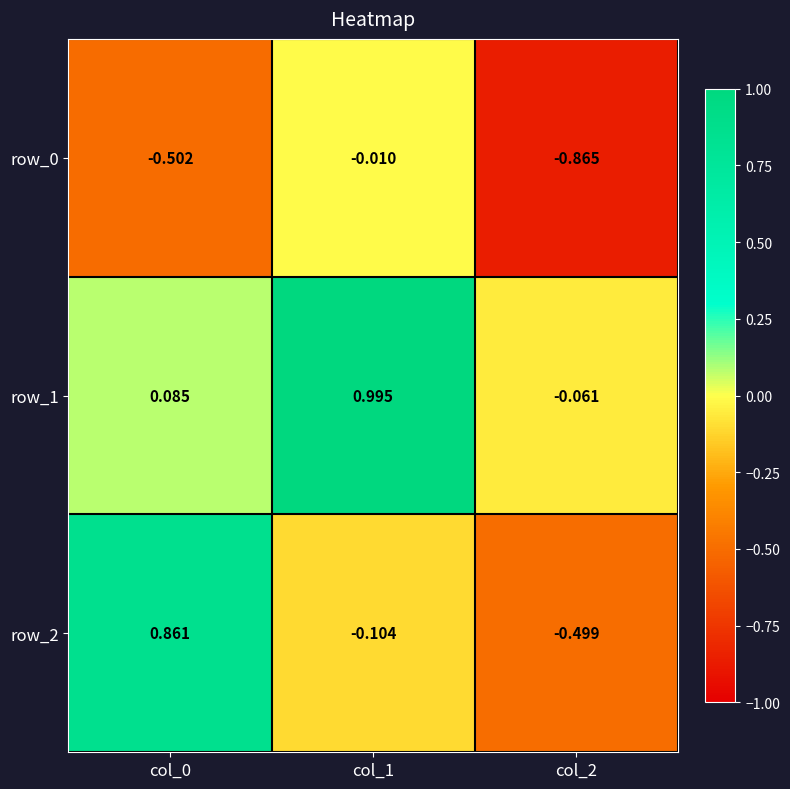

Rank the series at col_2 from highest to lowest value.

row_1, row_2, row_0